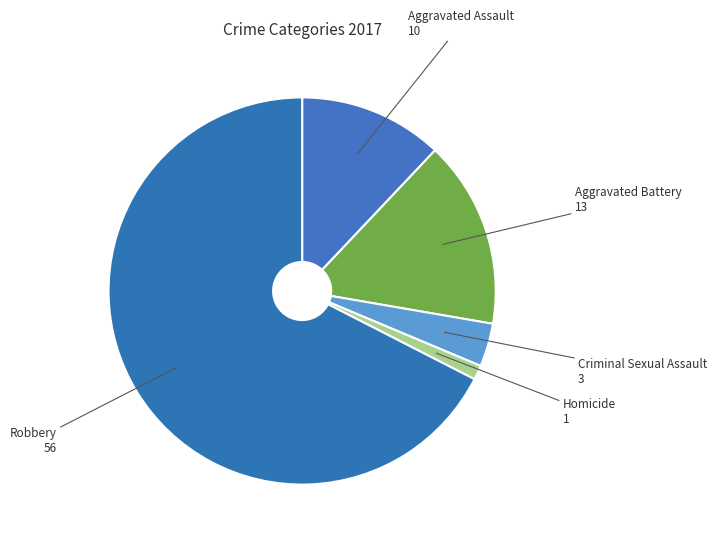

Combined, do Homicide and Aggravated Assault account for over 50%?

No